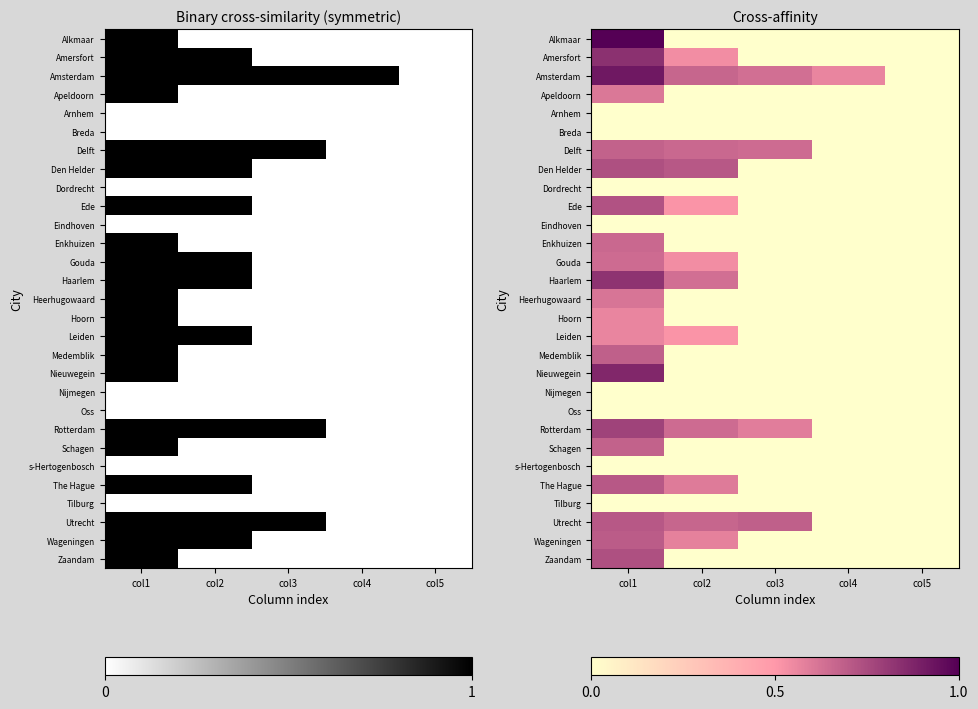

How many values in the Hoorn series exceed 0?

1